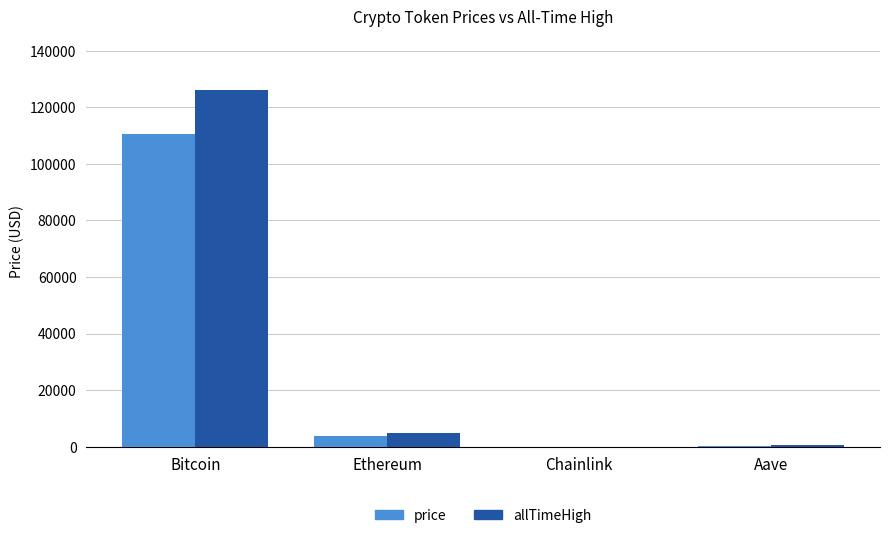

What is the highest value of the allTimeHigh series?

126080.0